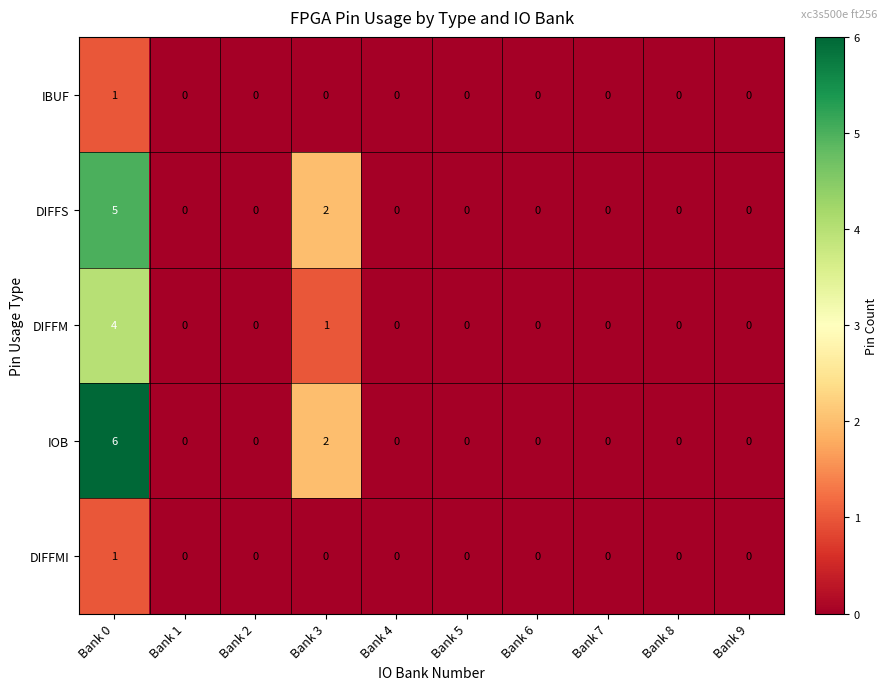

Which category has the highest value across all series?

Bank 0